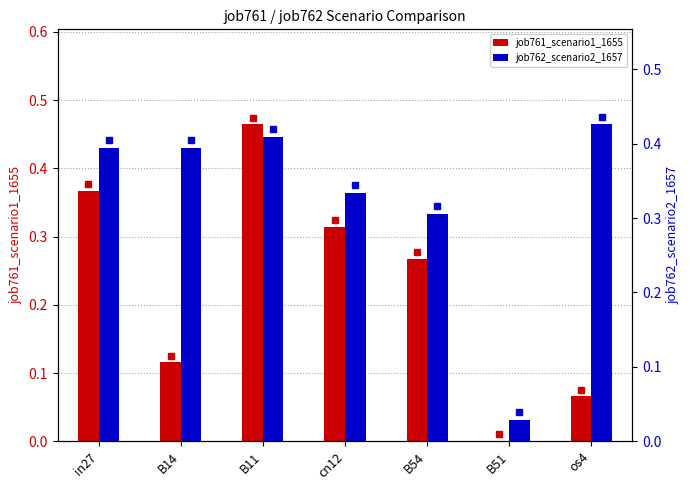

What is the total value across all series at in27?

0.8